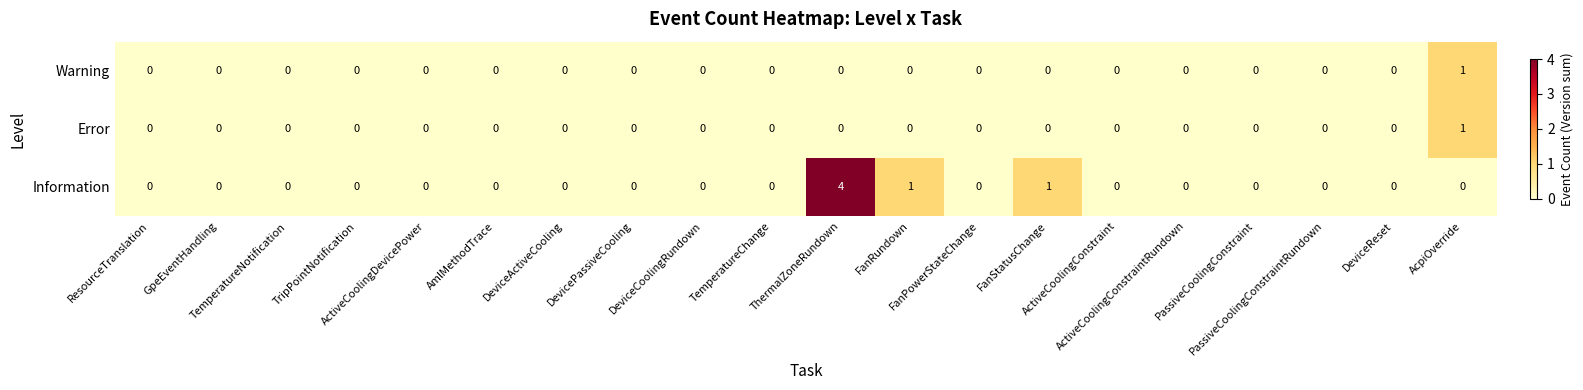

What is the greatest value displayed?

4